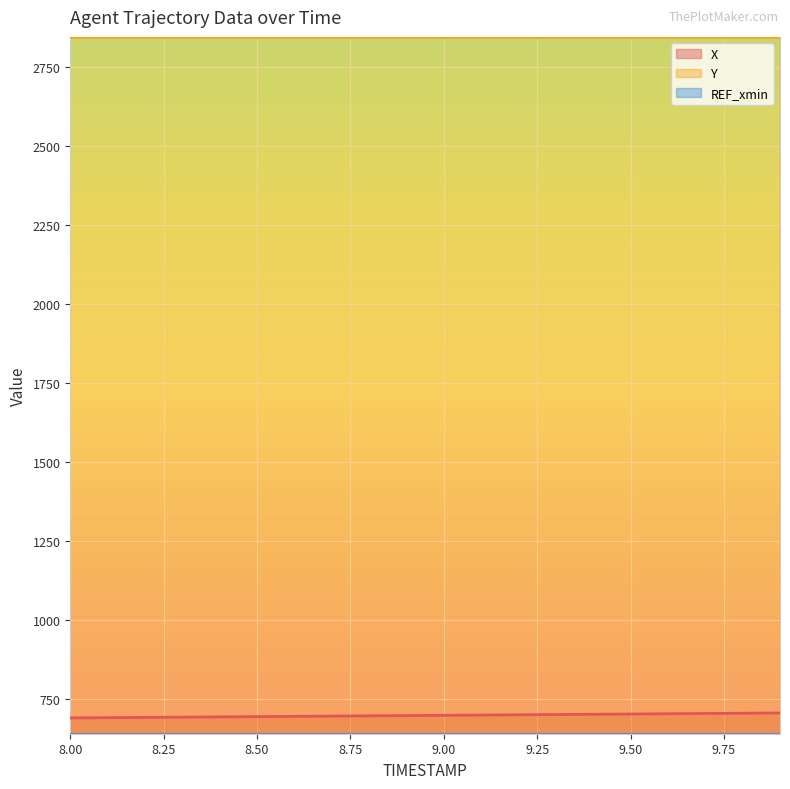

Is the value of X at 9.3 greater than the value of Y at 8.2?

No